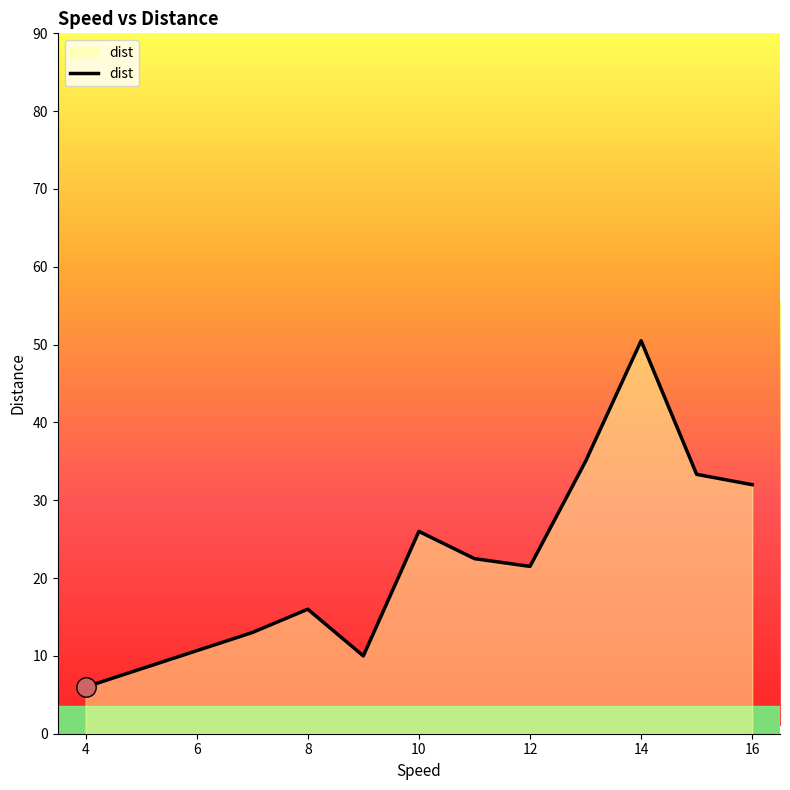

What is the difference between the maximum and minimum values?

44.5